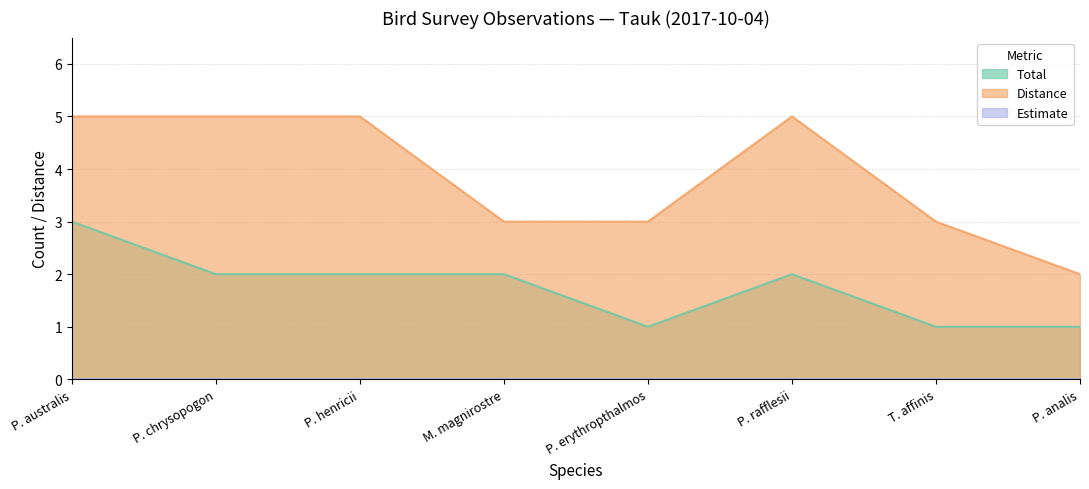

True or false: total and distance cross at least once.

False